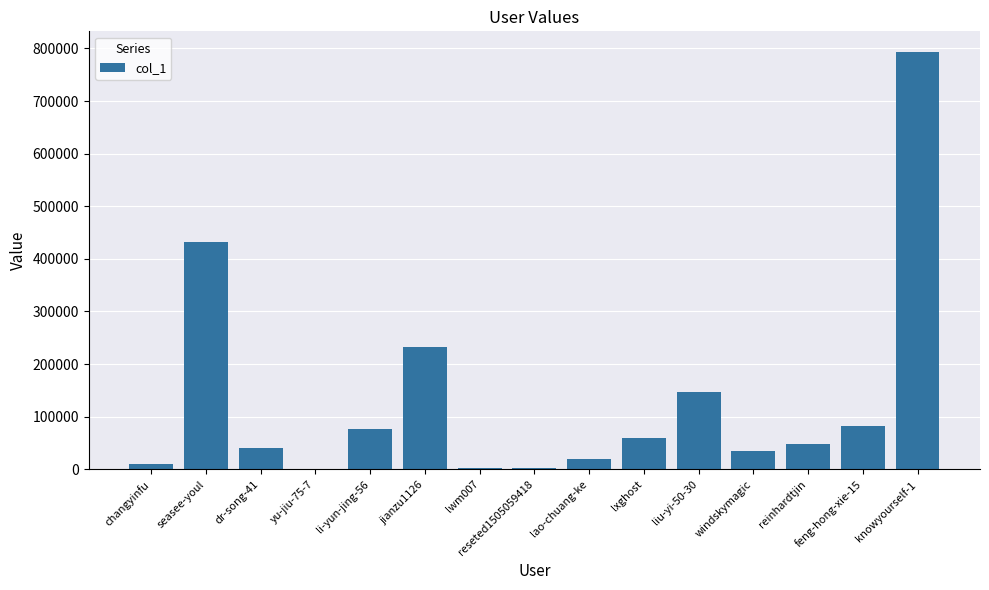

The value at feng-hong-xie-15 is 82538. True or false?

True